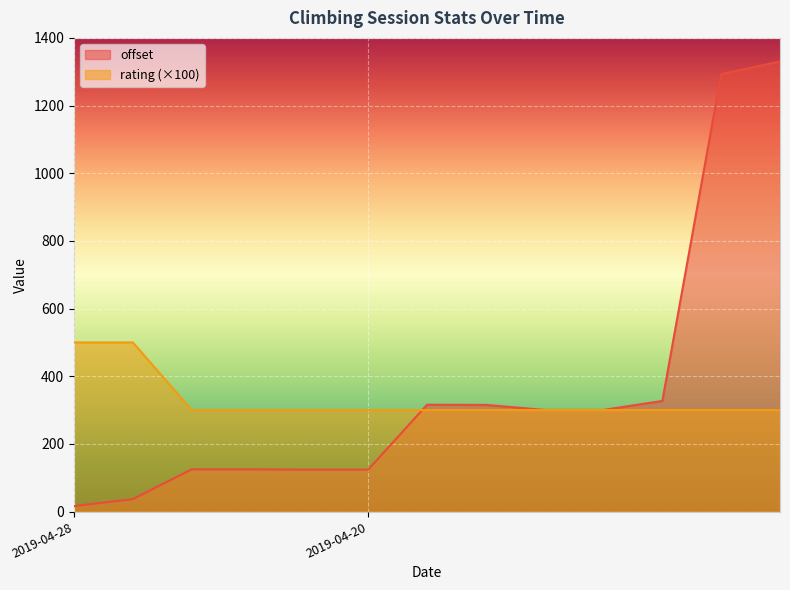

What are all the series names shown in the legend?

offset, rating